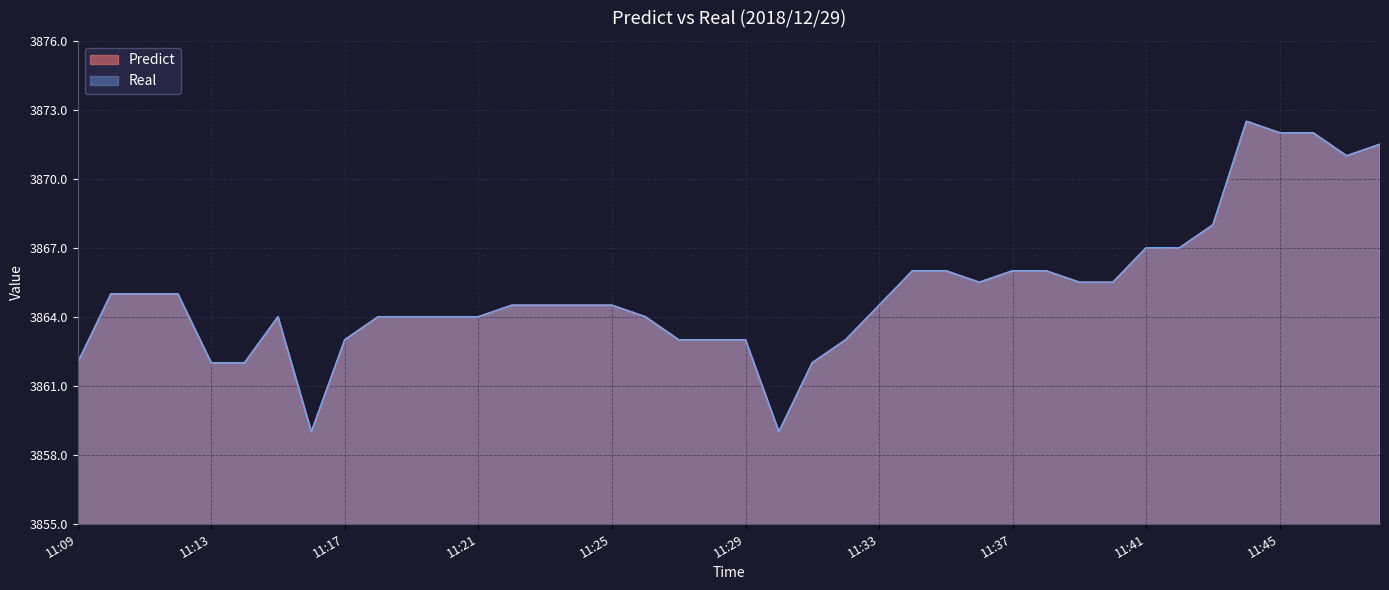

What are all the series names shown in the legend?

Predict, Real